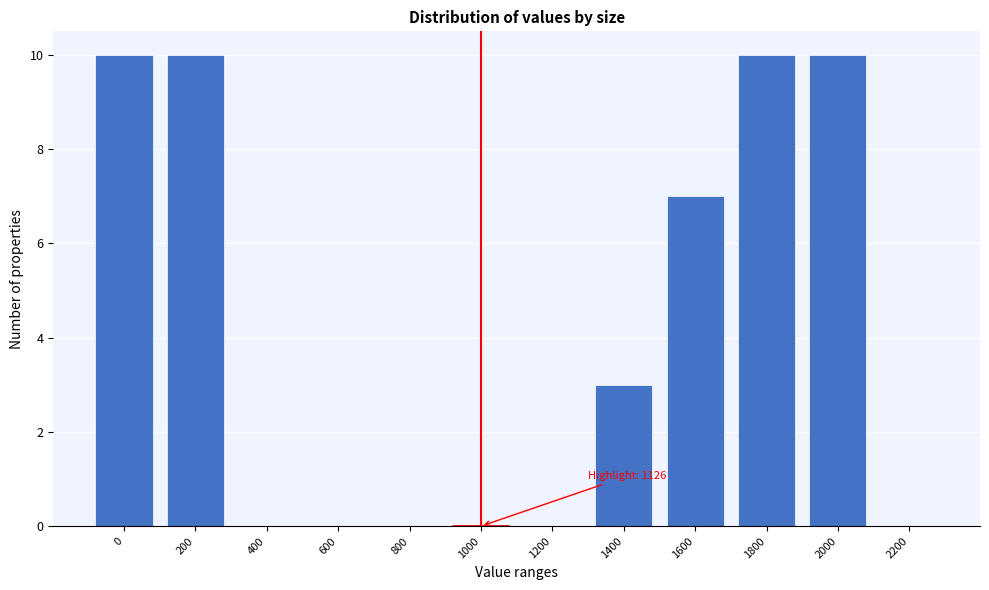

Reading left to right, transcribe all the data shown in this chart.

0=10	200=10	400=0	600=0	800=0	1000=0	1200=0	1400=3	1600=7	1800=10	2000=10	2200=0